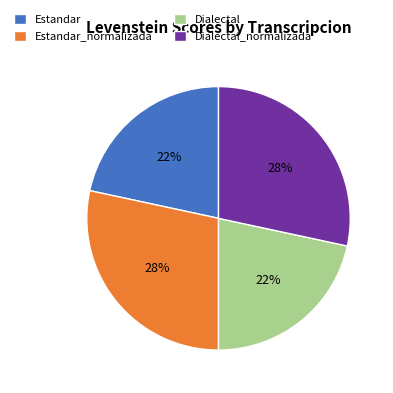

Which has a higher value, Dialectal or Dialectal_normalizada?

Dialectal_normalizada